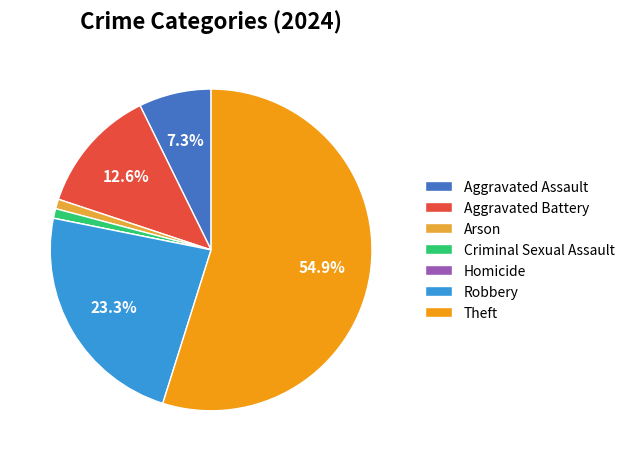

What is the largest slice in the pie chart?

Theft